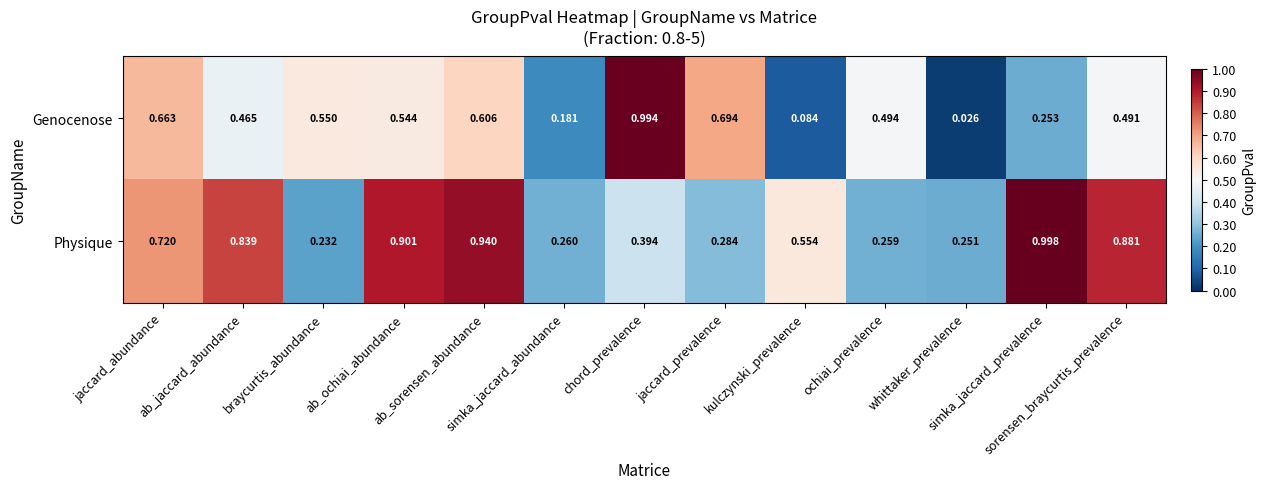

Which series has the largest range (max minus min)?

Genocenose